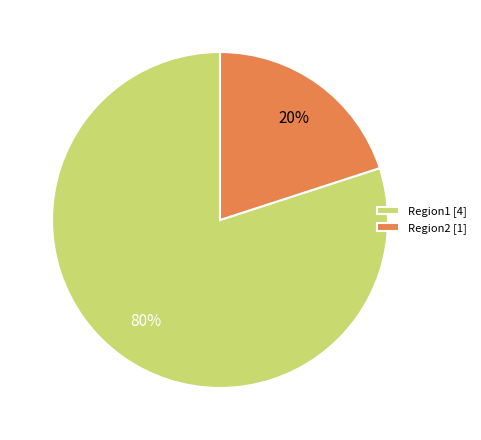

To the nearest percent, what percentage of the pie is Region2?

20%